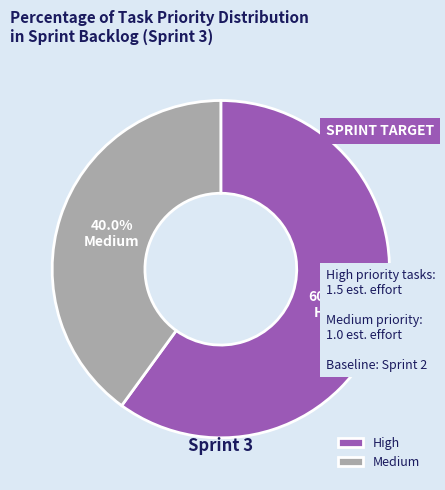

How many segments does this pie chart have?

2